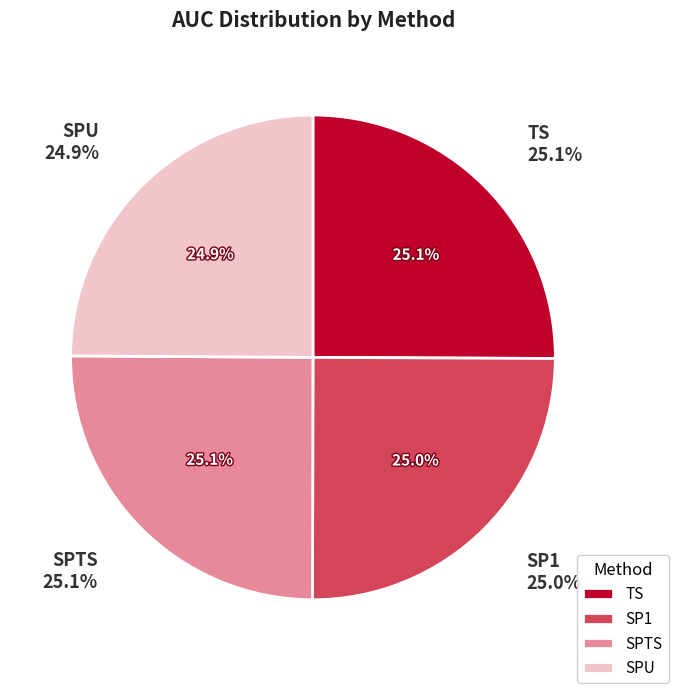

Count the number of slices in the pie.

4